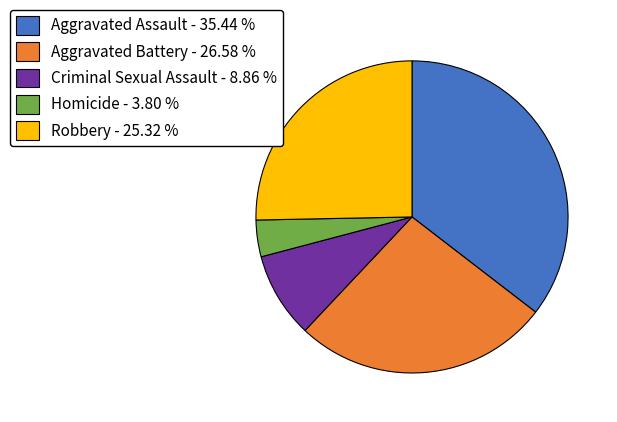

How many segments does this pie chart have?

5